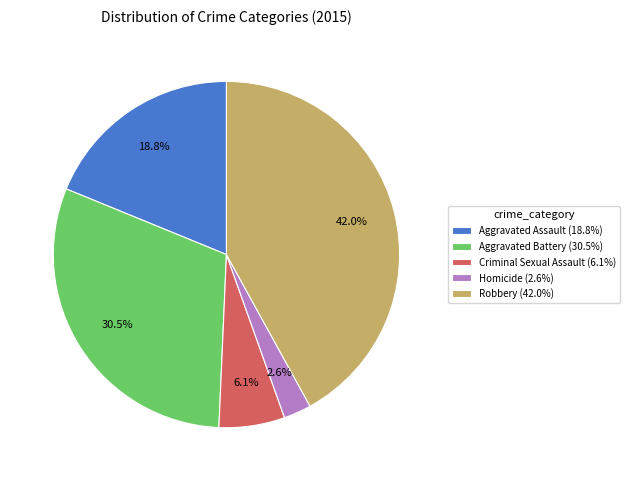

Does any single category account for the majority?

No